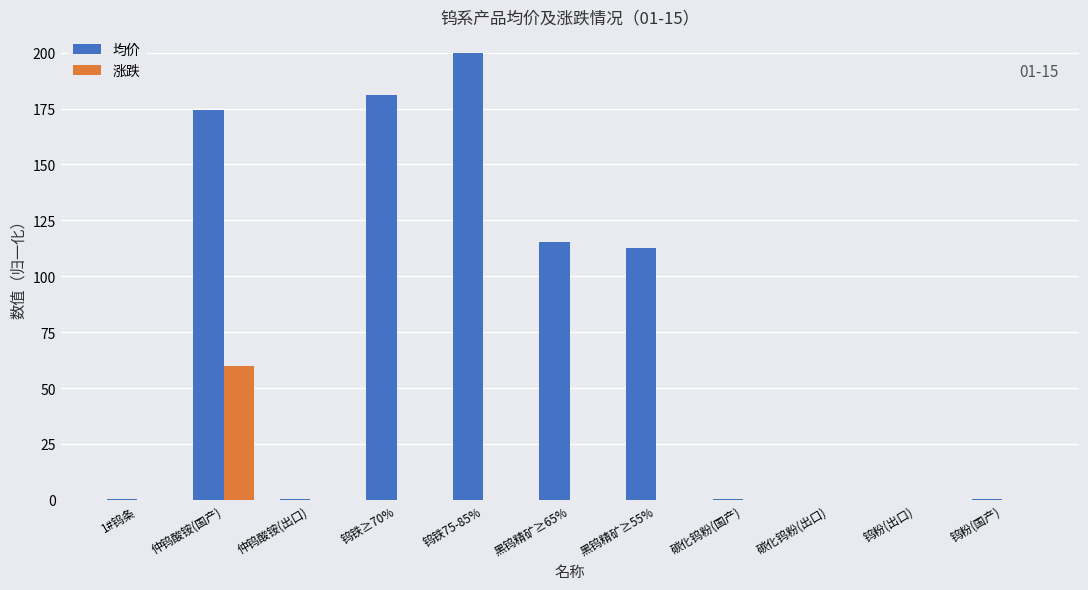

Which label corresponds to the largest value in the chart?

钨铁75-85%